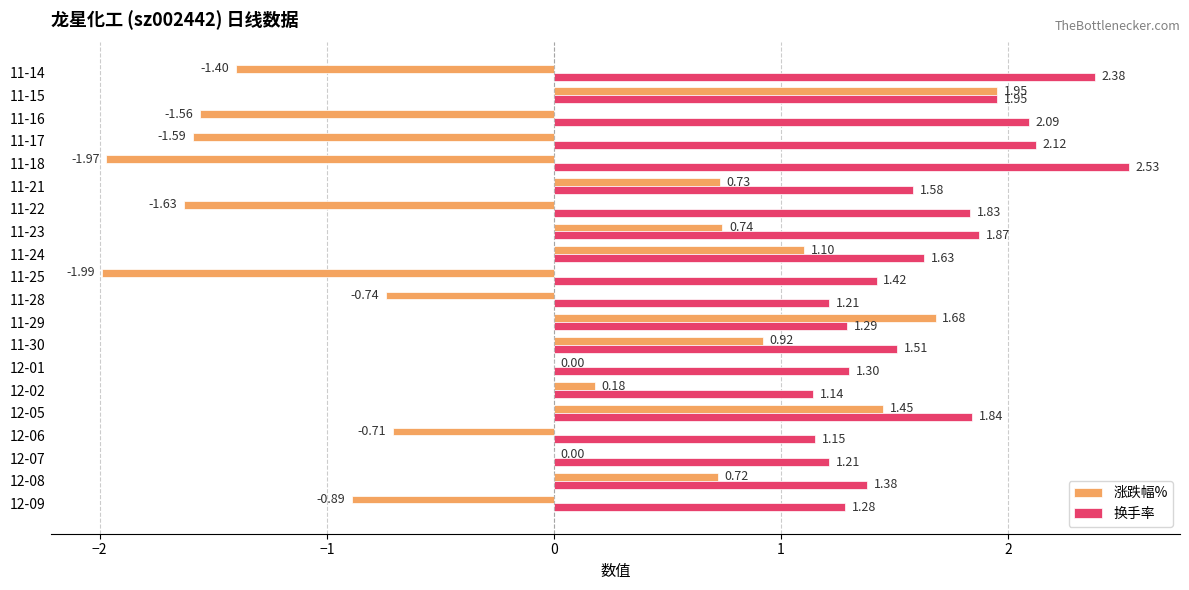

Count the number of categories in the chart.

20